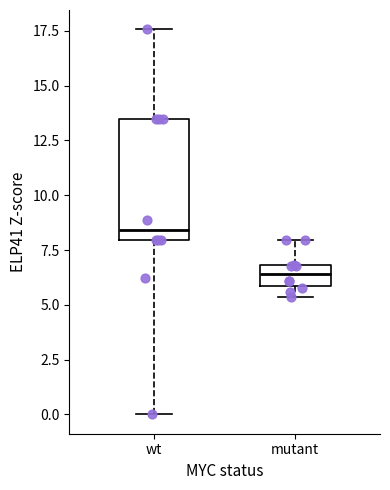

Reading left to right, read every box against the y-axis: the position of its median line, the range the box covers, and the ends of its whiskers. The values are not printed on the chart, so give them approximately, as read against the axis.

wt: median 8.5, box 8.0 to 13.5, whiskers 0.0 to 17.5
mutant: median 6.5, box 6.0 to 7.0, whiskers 5.5 to 8.0